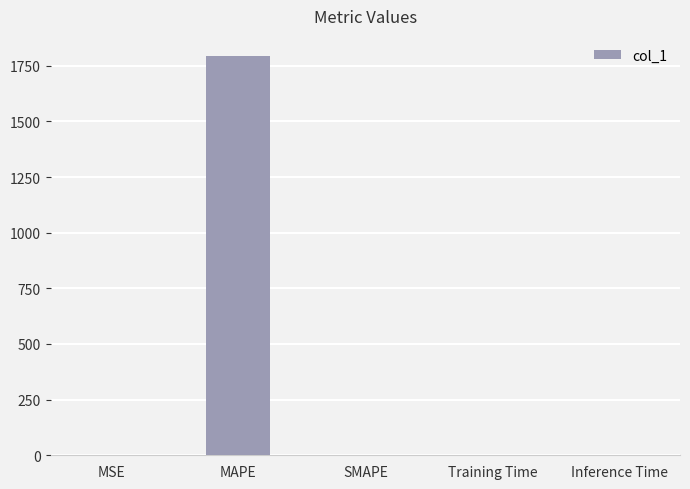

The chart shows a value of 0.0 at Training Time. True or false?

True